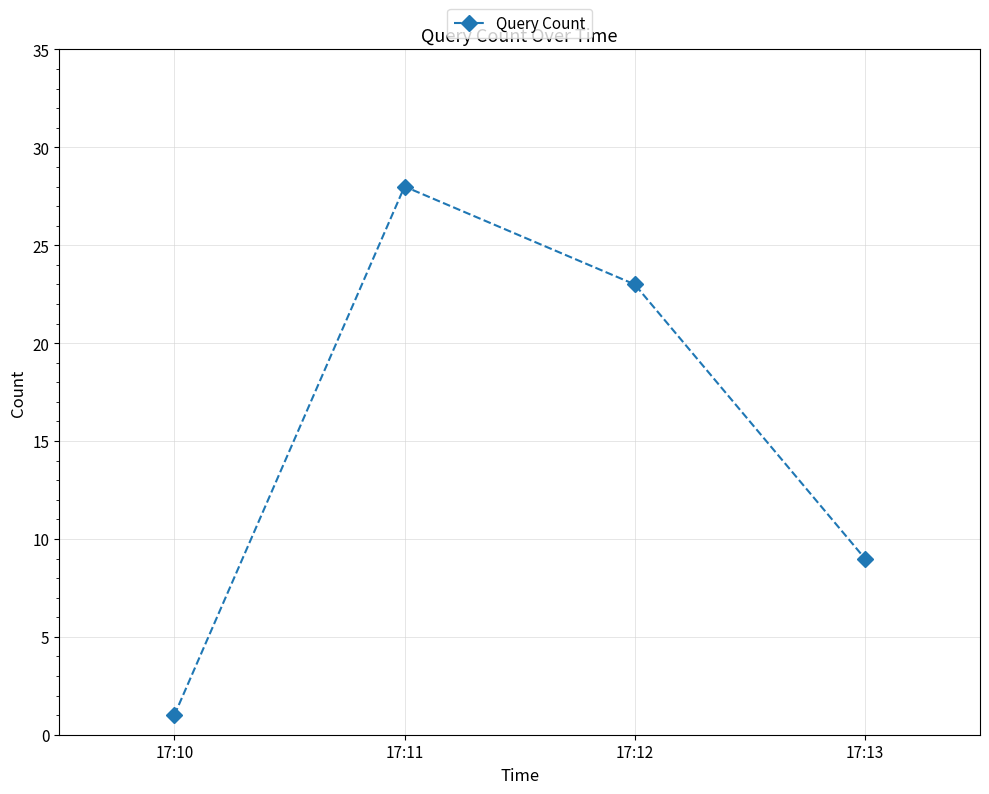

At which label does the data first exceed 23?

17:11